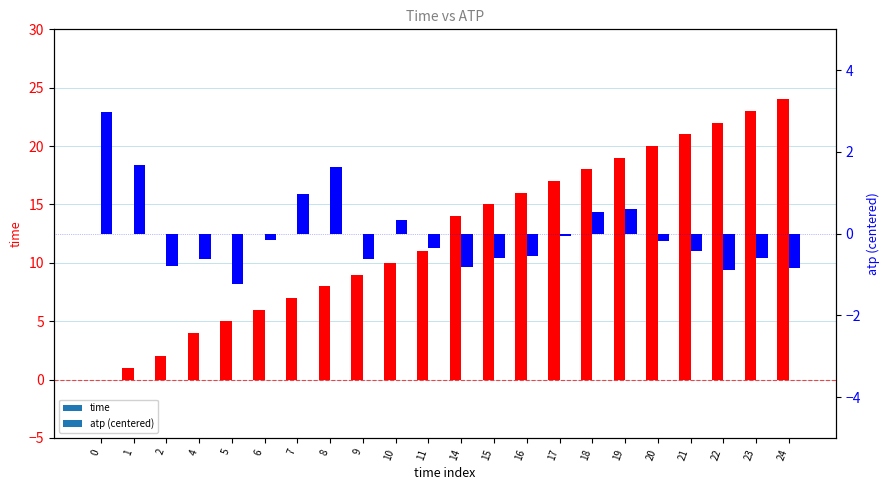

True or false: time has a value of 24.0 at 24.

True